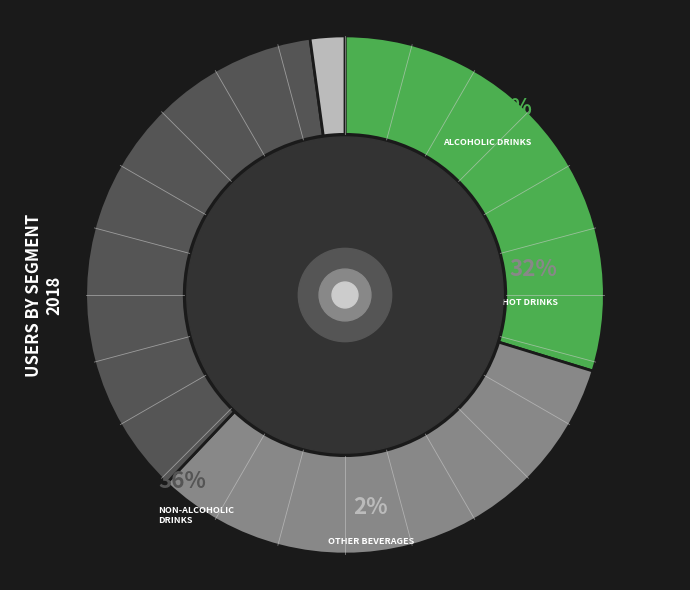

The Non-Alcoholic Drinks slice represents 36% of the pie. True or false?

True